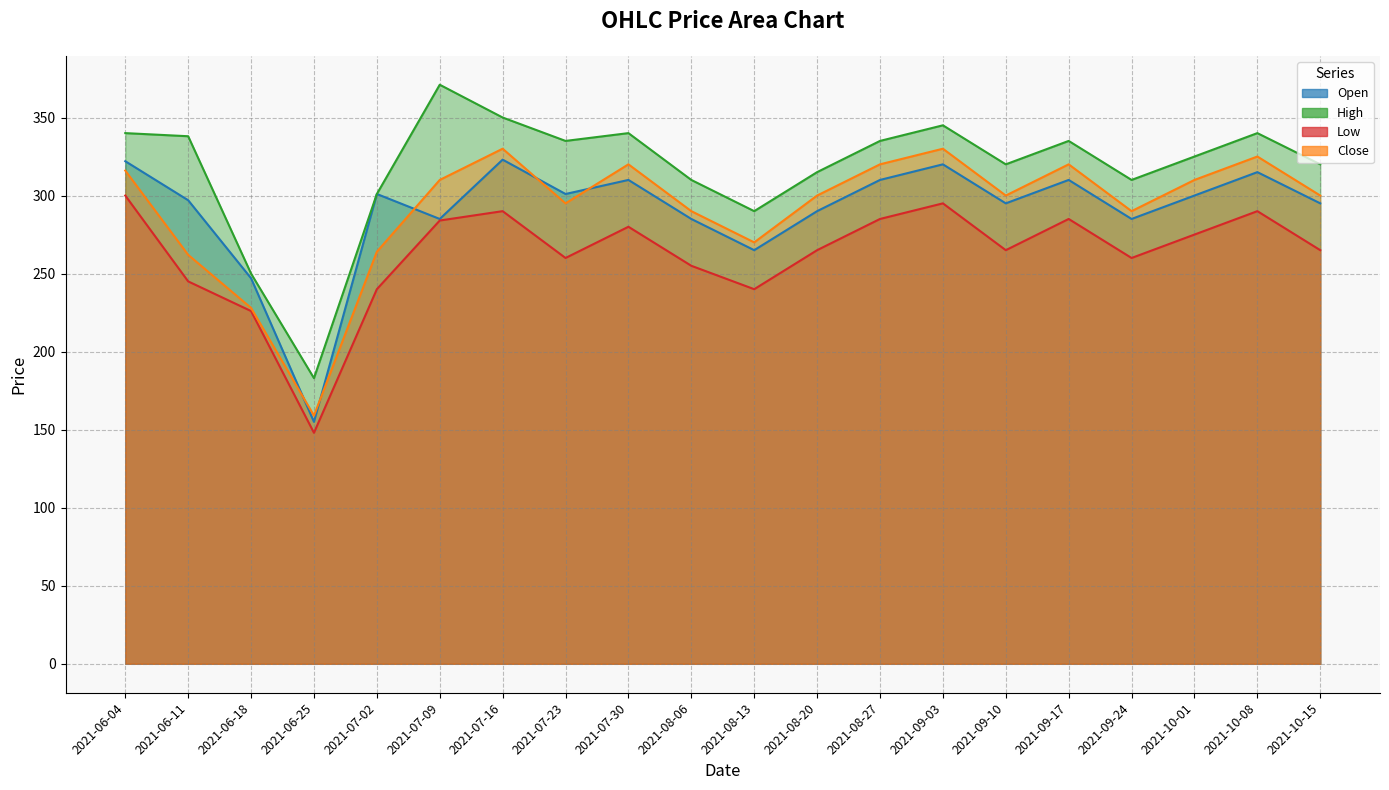

True or false: high has more than 2 interior local peaks.

True